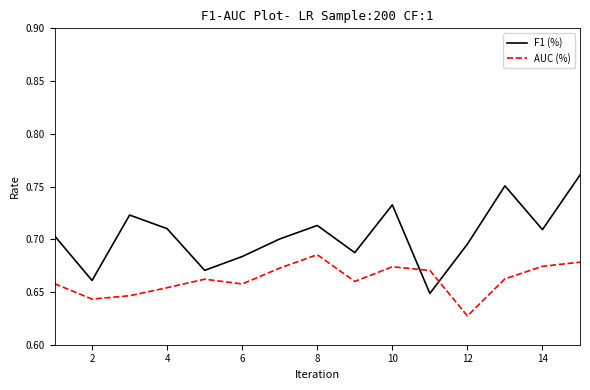

Which series has the largest total across all categories?

F1 (%)